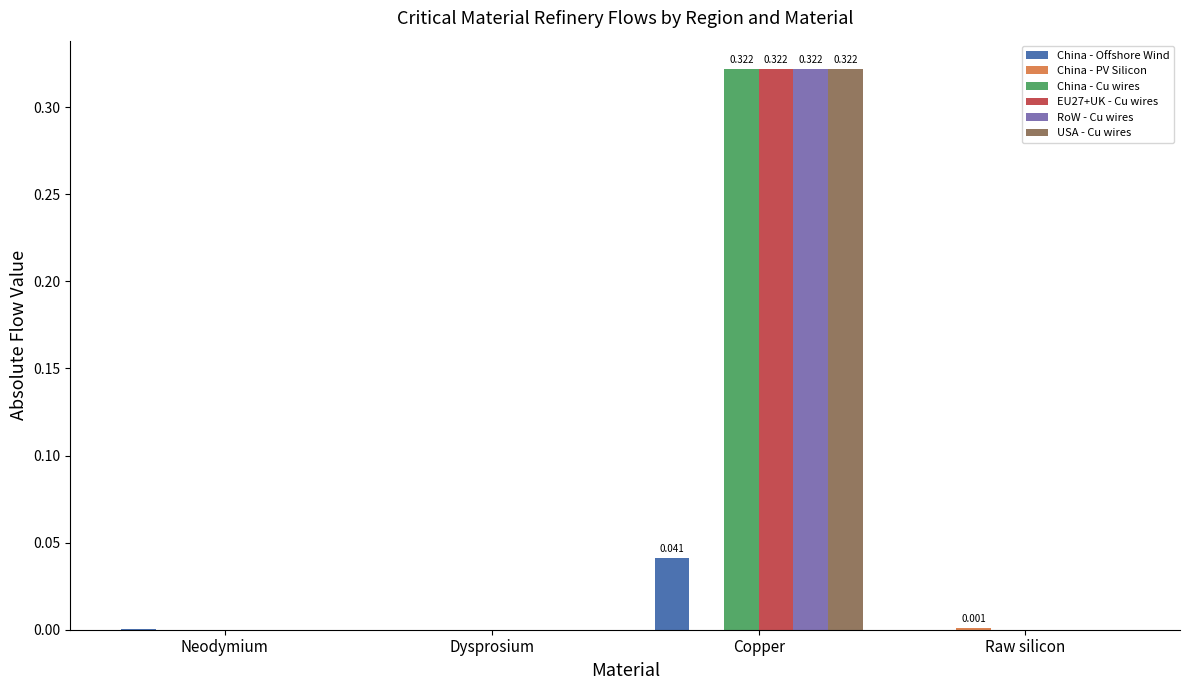

Which category has the highest value in the China - Offshore Wind series?

Copper